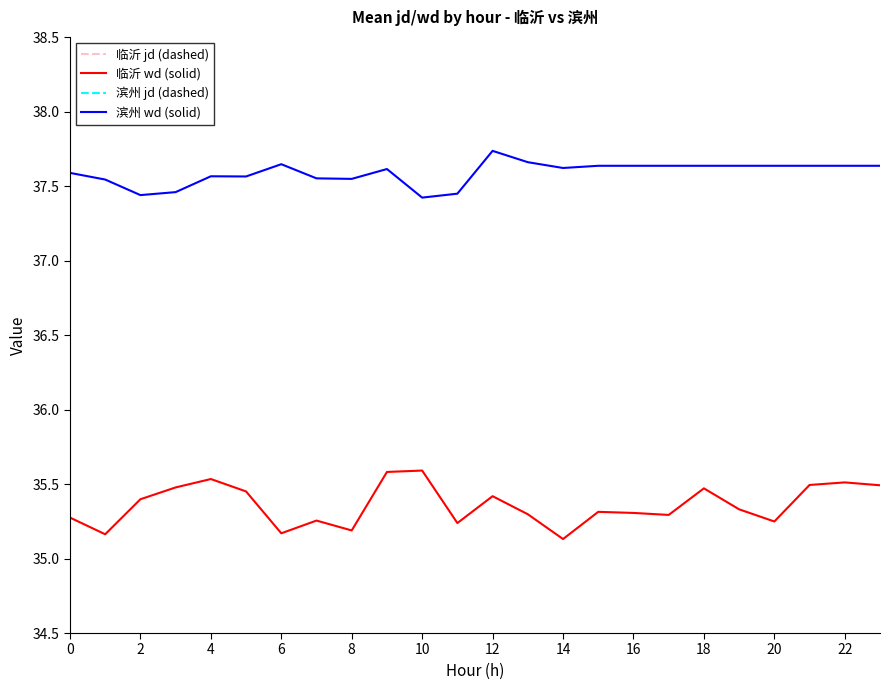

List the series in order of their peak value, lowest first.

临沂 wd (solid), 滨州 wd (solid), 滨州 jd (dashed), 临沂 jd (dashed)